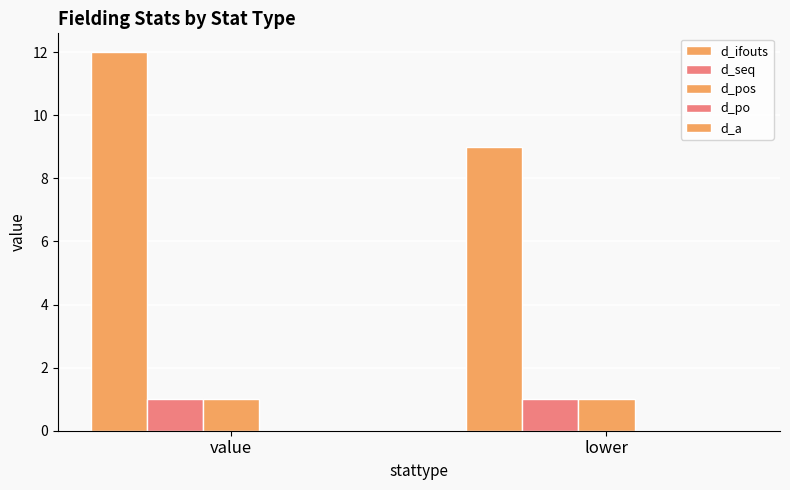

Count the number of categories in the chart.

2